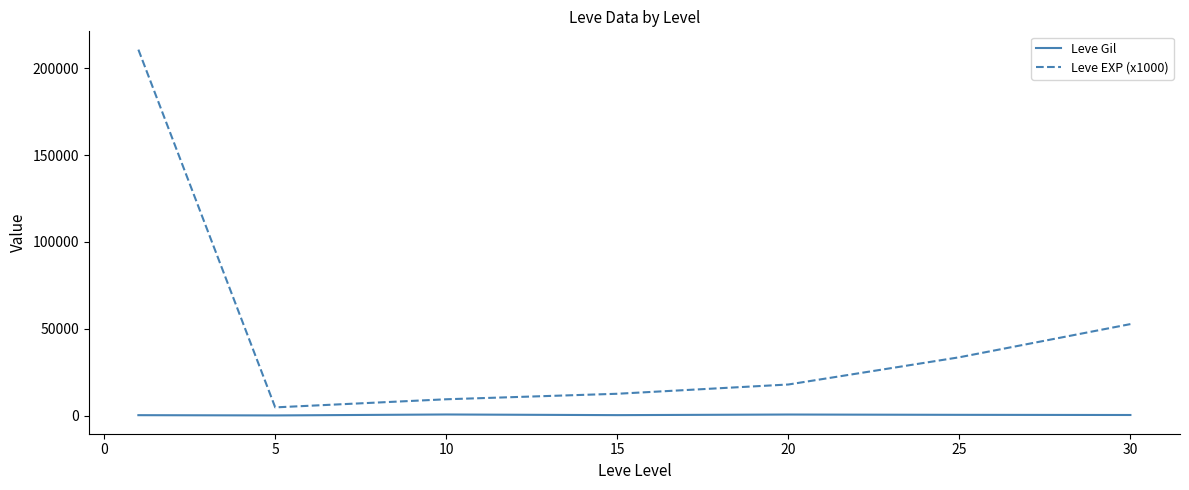

Which series has the largest total across all categories?

Leve EXP (x1000)